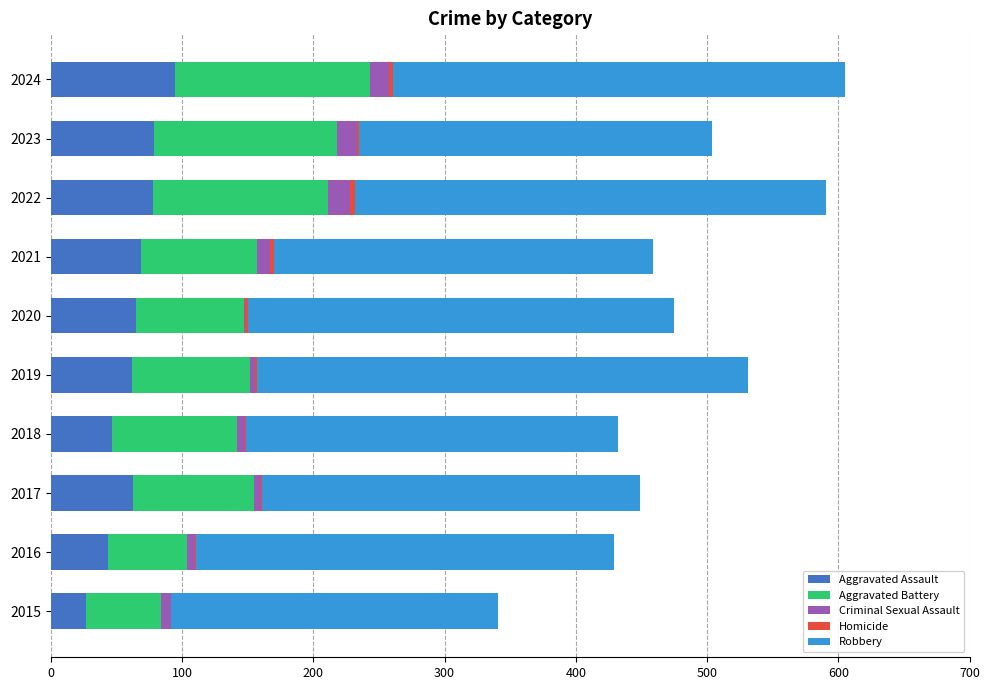

What is the highest value of the Aggravated Assault series?

95